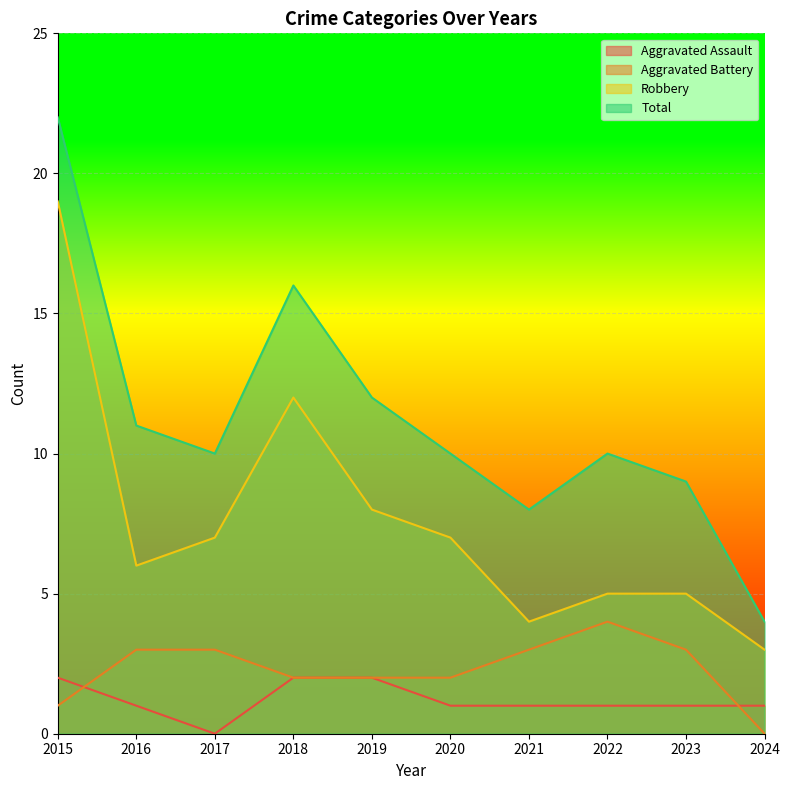

Which series has the largest total across all categories?

Total